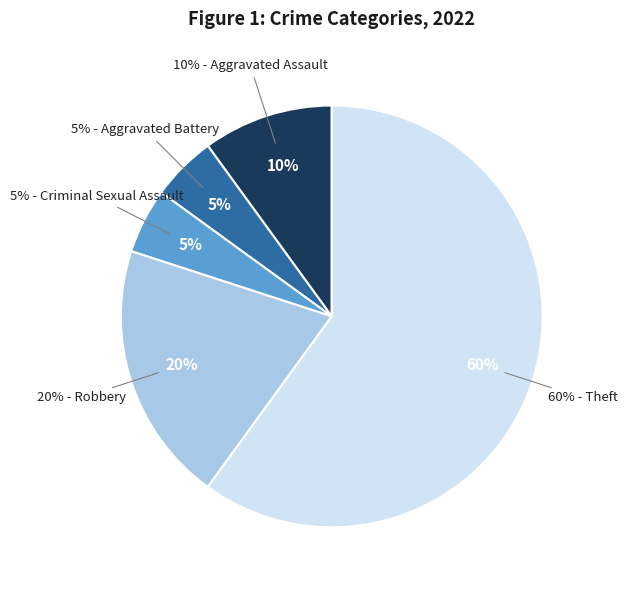

How many slices are in this pie chart?

5